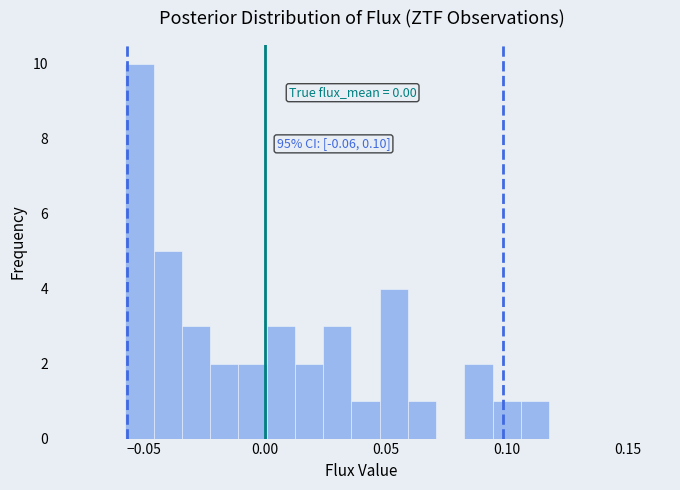

Around what value on the x-axis is the tallest bar? Give the approximate position of its centre, as read against the axis.

-0.050